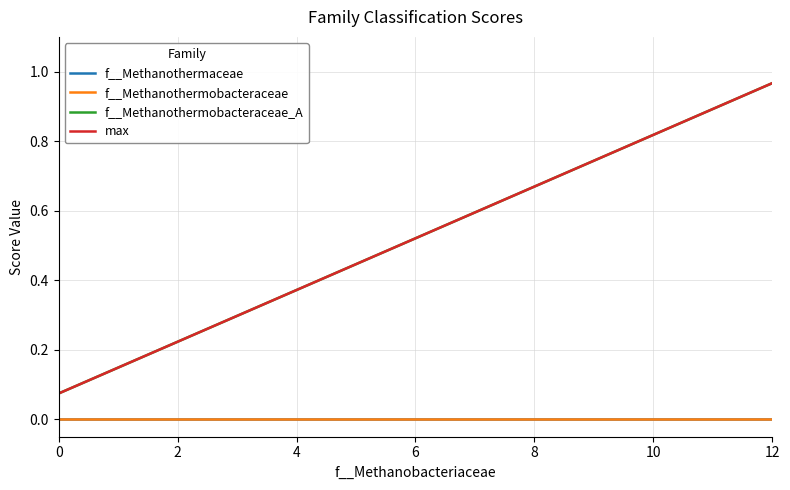

At which category is the sum across all series the highest?

12